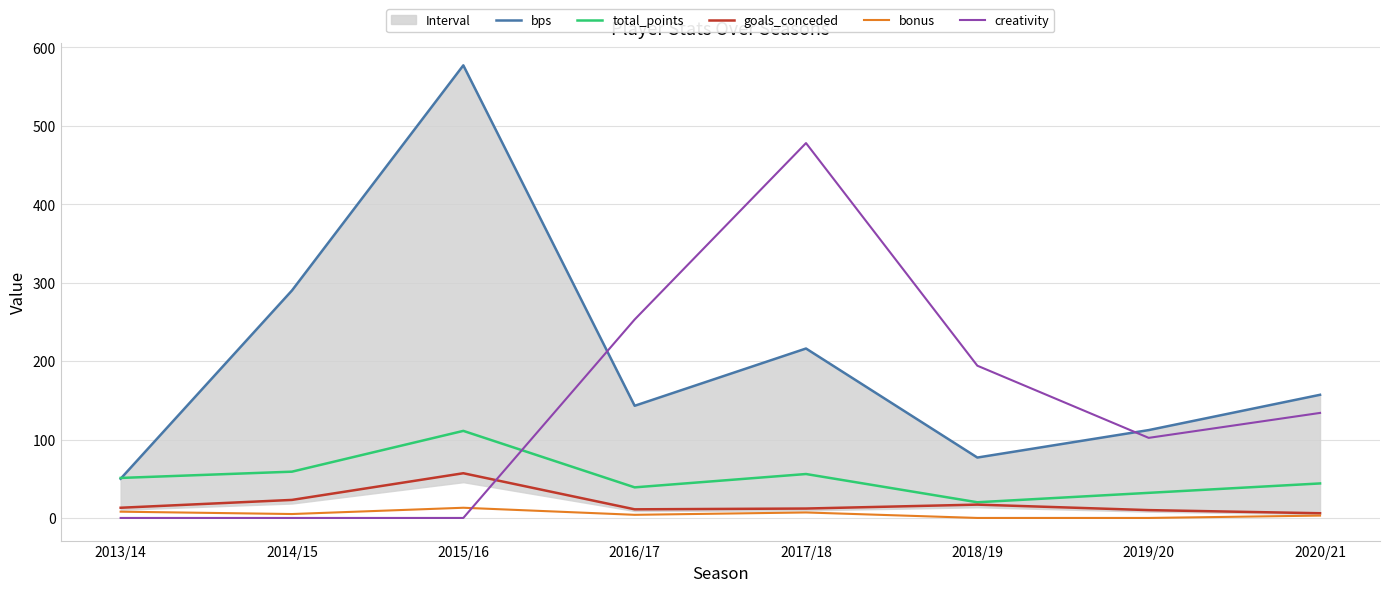

In creativity, how many points are lower than both neighbors (excluding endpoints)?

1